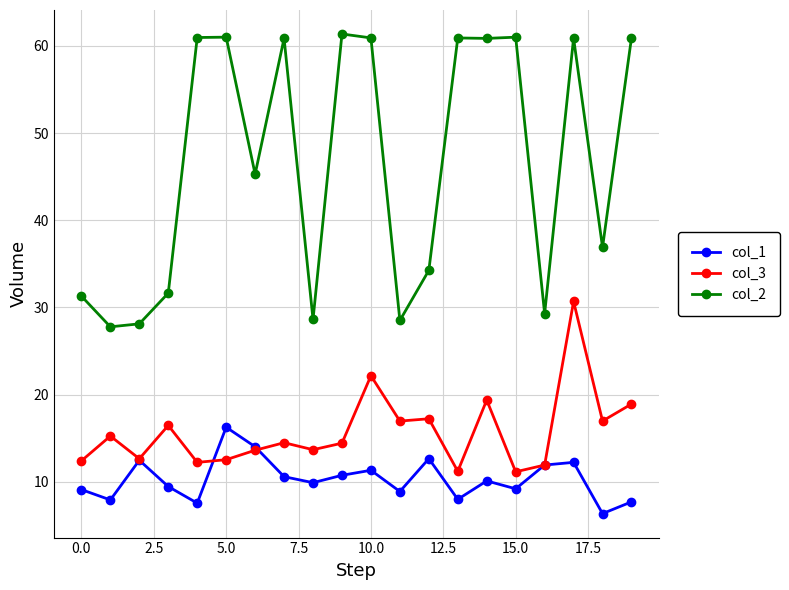

True or false: col_2 and col_3 intersect in this chart.

False